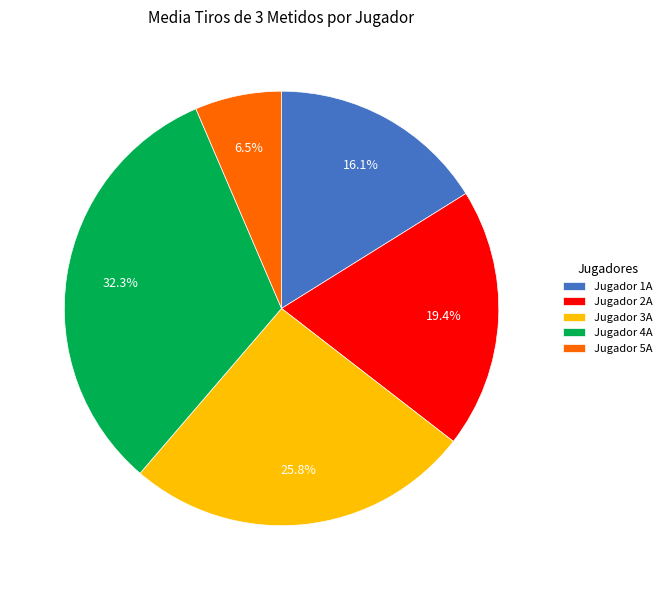

Does Jugador 1A represent more than half of the total?

No